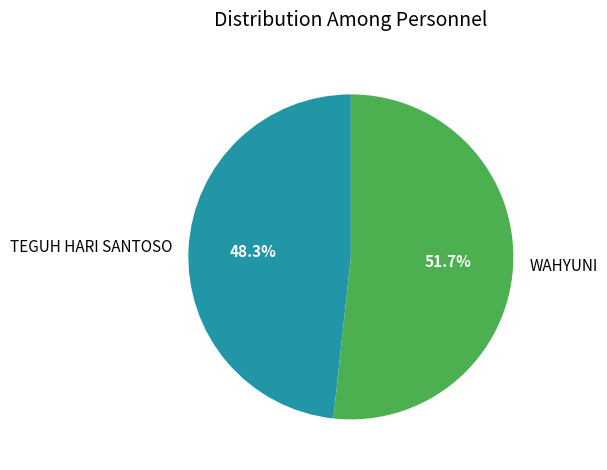

To the nearest percent, what portion does WAHYUNI represent?

52%